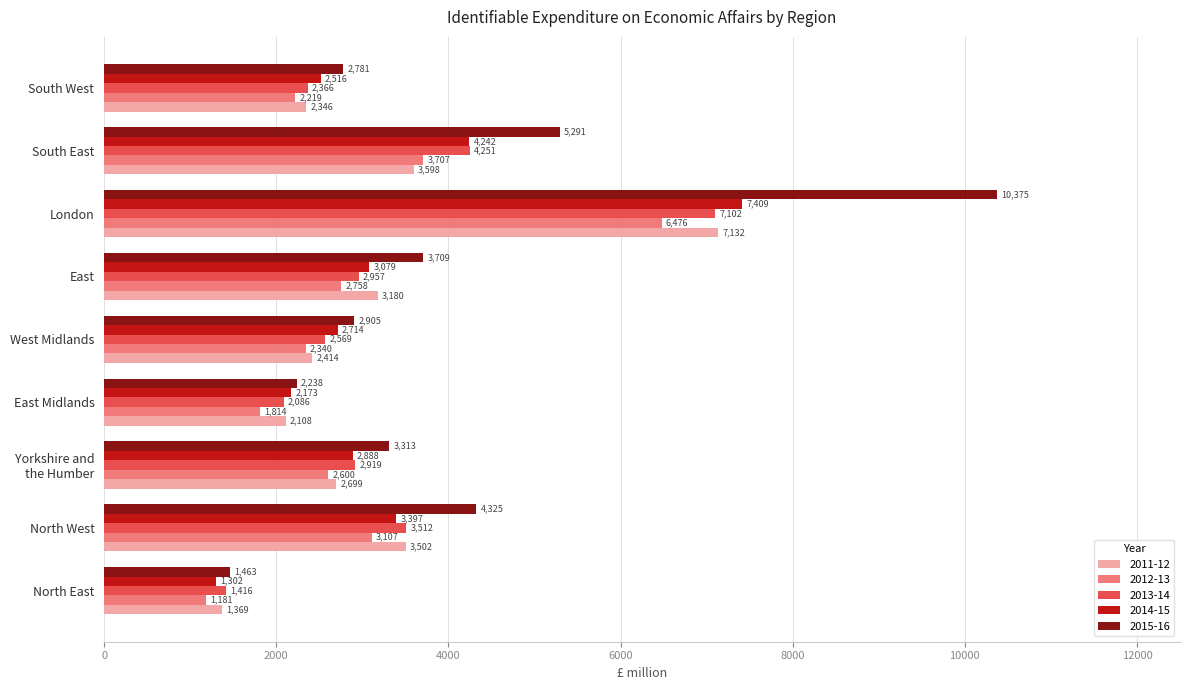

The 2011-12 series shows 5121 at South East. True or false?

False